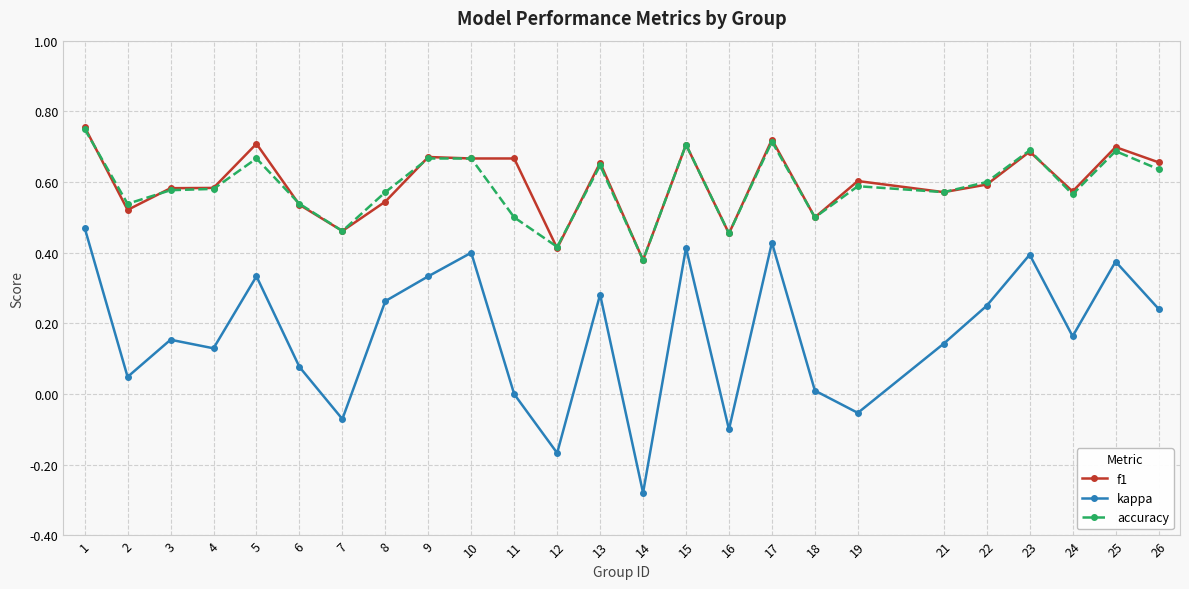

Which series has the widest spread of values?

kappa